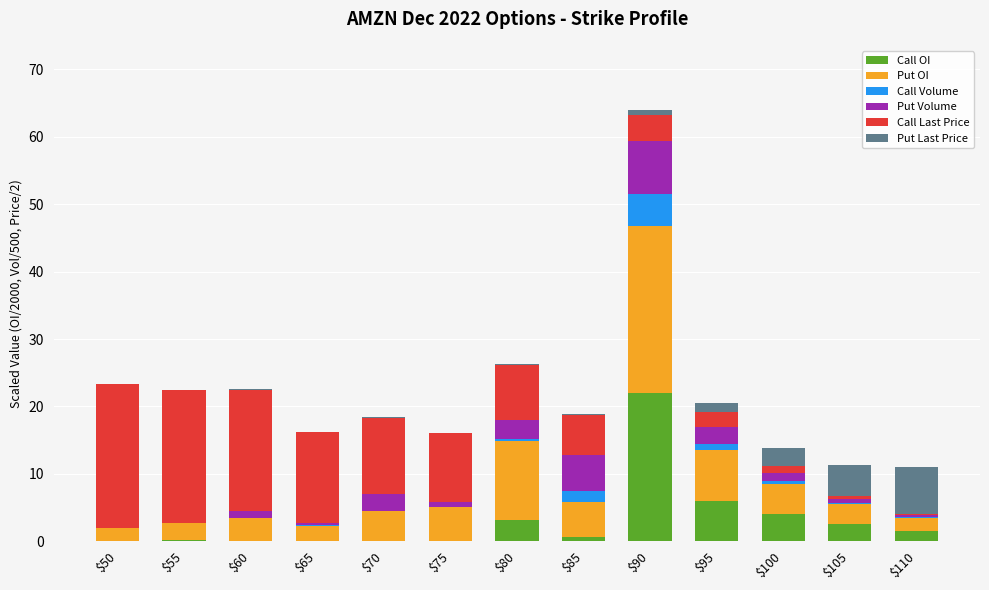

Does the chart contain stacked bars?

Yes